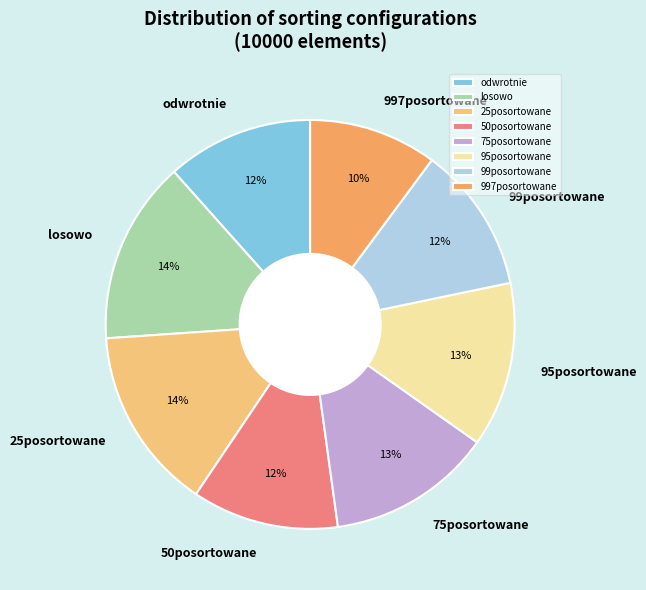

Combined, do odwrotnie and 25posortowane account for over 50%?

No